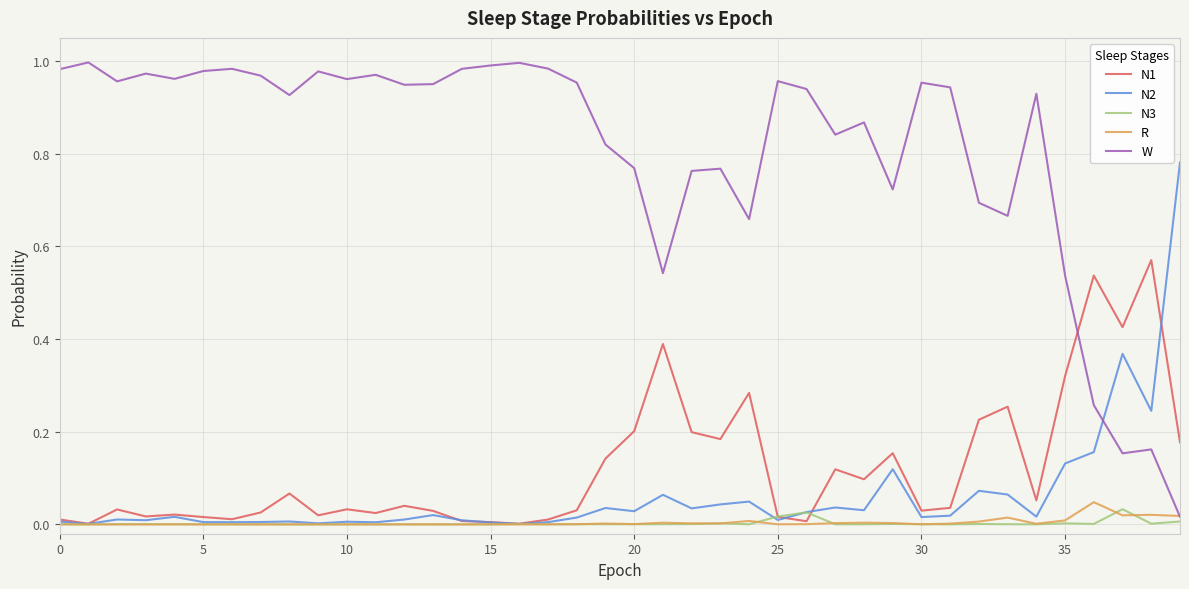

Which series has the largest total across all categories?

W